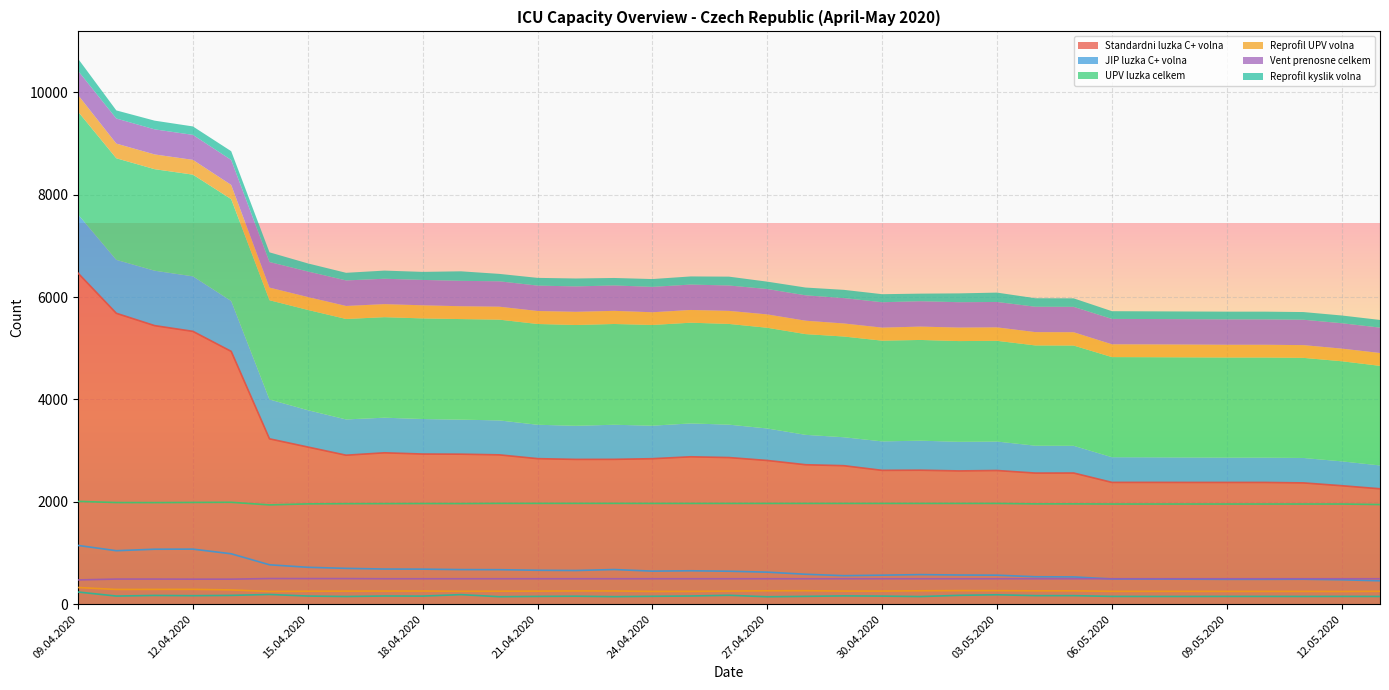

Reading right to left, extract all data points from this chart.

Standardni luzka C+ volna: 2254	2314	2369	2378	2378	2378	2379	2379	2562	2561	2611	2603	2617	2614	2705	2724	2807	2864	2879	2842	2829	2828	2843	2917	2930	2933	2957	2910	3070	3230	4939	5330	5442	5683	6468
JIP luzka C+ volna: 456	476	487	485	485	488	490	492	532	535	566	569	577	566	556	584	625	643	652	645	676	657	662	673	675	684	686	699	720	769	984	1075	1073	1044	1147
UPV luzka celkem: 1946	1956	1956	1956	1956	1956	1956	1956	1959	1959	1968	1968	1968	1968	1968	1968	1968	1968	1968	1968	1969	1969	1969	1969	1965	1966	1964	1963	1959	1939	1990	1987	1984	1985	2008
Reprofil UPV volna: 251	247	249	249	249	250	250	250	260	260	263	264	261	255	255	262	261	255	249	248	257	258	254	253	251	256	255	254	252	247	278	289	288	287	325
Vent prenosne celkem: 496	496	496	496	496	496	496	496	496	496	496	496	496	496	496	496	496	496	496	496	496	496	496	496	496	496	496	499	499	500	488	488	490	490	473
Reprofil kyslik volna: 150	151	150	151	151	150	150	151	166	166	183	172	148	157	161	152	144	173	159	153	146	155	151	145	186	157	159	149	158	189	171	165	170	158	237